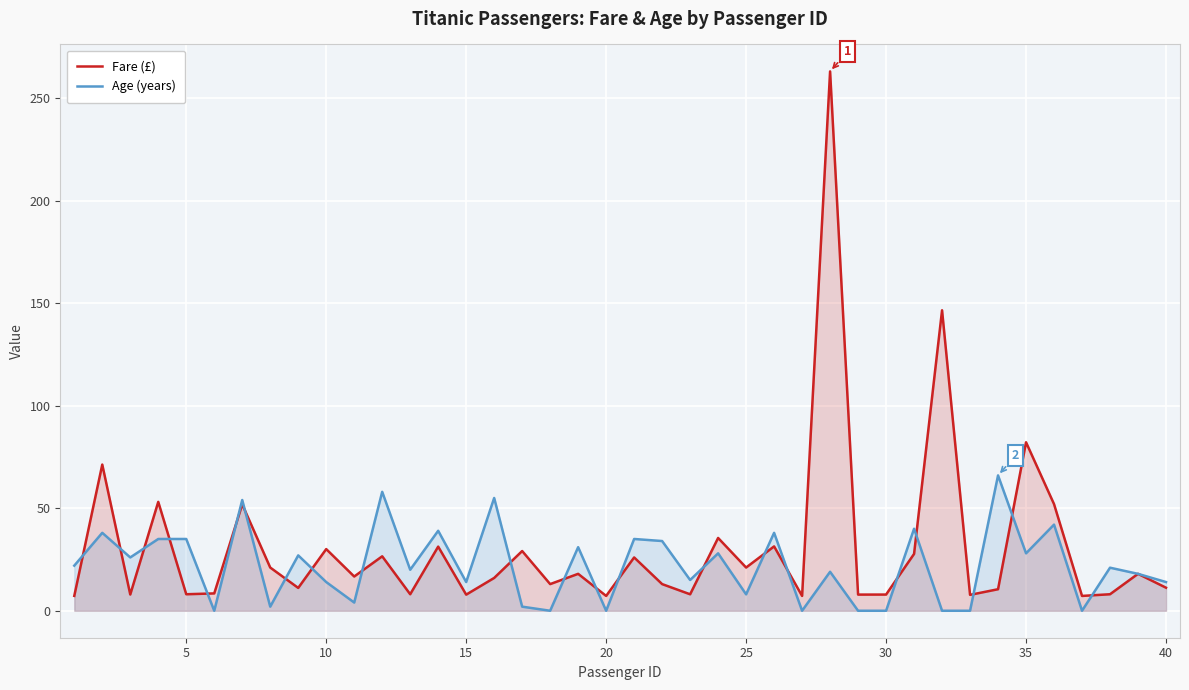

The value of Fare (£) at 10 is 9.5. True or false?

False